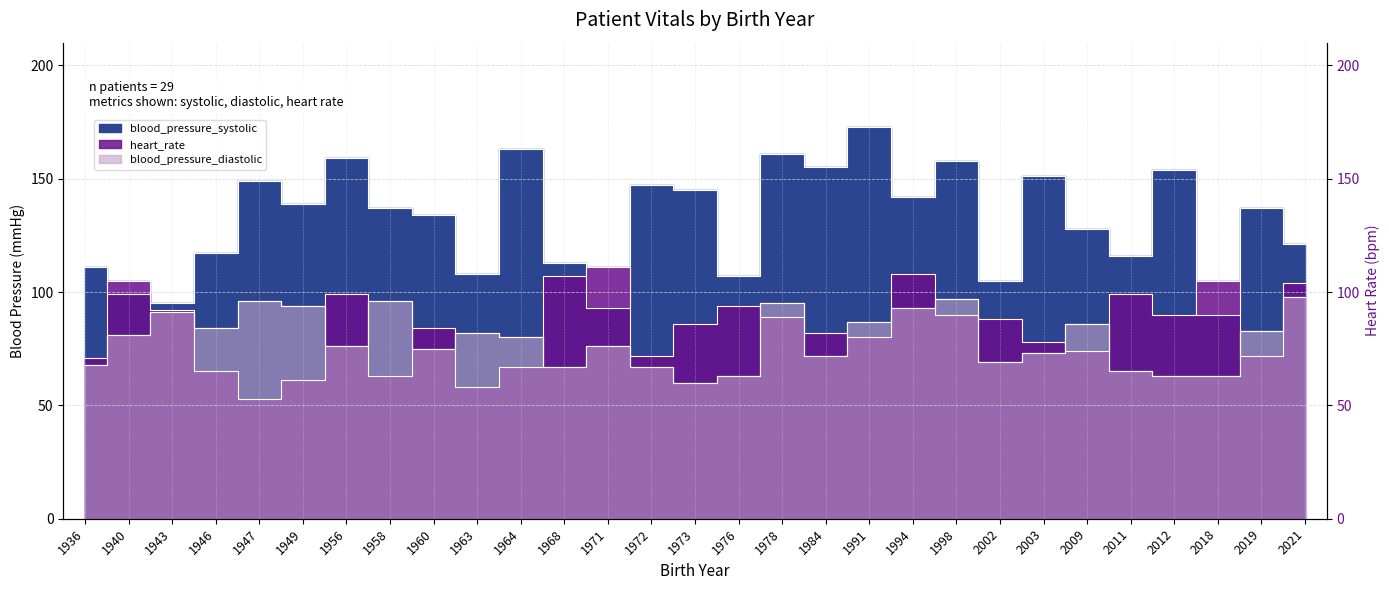

Reading left to right, extract all data points from this chart.

blood_pressure_systolic: 1936=111	1940=99	1943=95	1946=117	1947=149	1949=139	1956=159	1958=137	1960=134	1963=108	1964=163	1968=113	1971=93	1972=147	1973=145	1976=107	1978=161	1984=155	1991=173	1994=142	1998=158	2002=105	2003=151	2009=128	2011=116	2012=154	2018=90	2019=137	2021=121
heart_rate: 1936=71	1940=105	1943=92	1946=65	1947=53	1949=61	1956=99	1958=63	1960=84	1963=58	1964=67	1968=107	1971=111	1972=72	1973=86	1976=94	1978=89	1984=82	1991=80	1994=108	1998=90	2002=88	2003=78	2009=74	2011=99	2012=90	2018=105	2019=72	2021=104
blood_pressure_diastolic: 1936=68	1940=81	1943=91	1946=84	1947=96	1949=94	1956=76	1958=96	1960=75	1963=82	1964=80	1968=67	1971=76	1972=67	1973=60	1976=63	1978=95	1984=72	1991=87	1994=93	1998=97	2002=69	2003=73	2009=86	2011=65	2012=63	2018=63	2019=83	2021=98